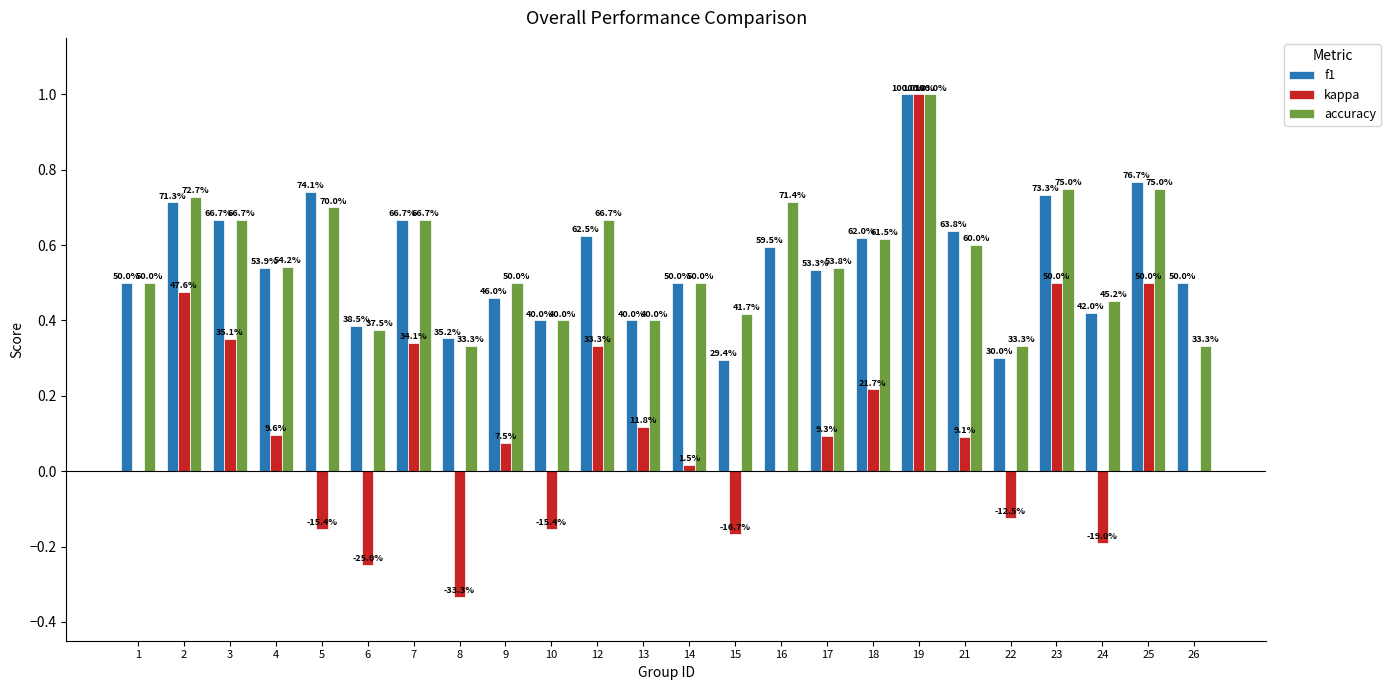

What is the difference between the maximum and minimum values in the kappa series?

1.3